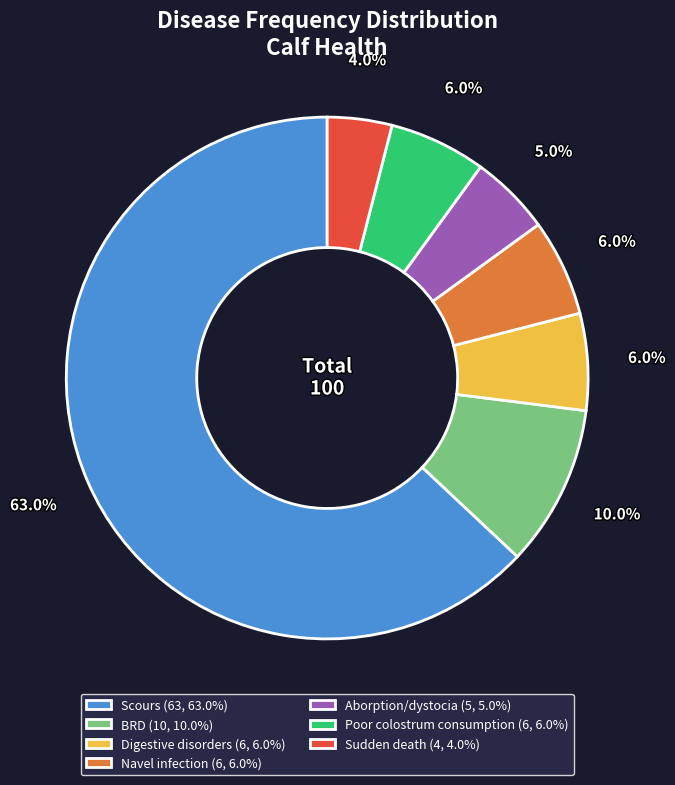

Is it true that Sudden death is 4% of the pie?

True